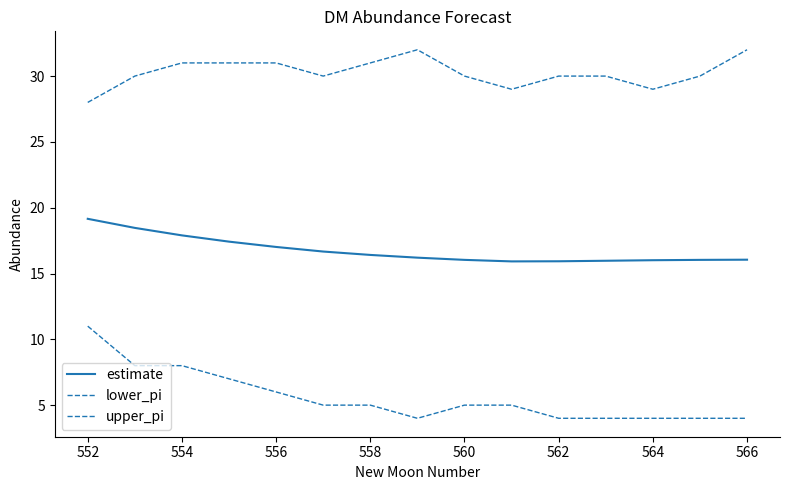

How many lines are shown in the chart?

3